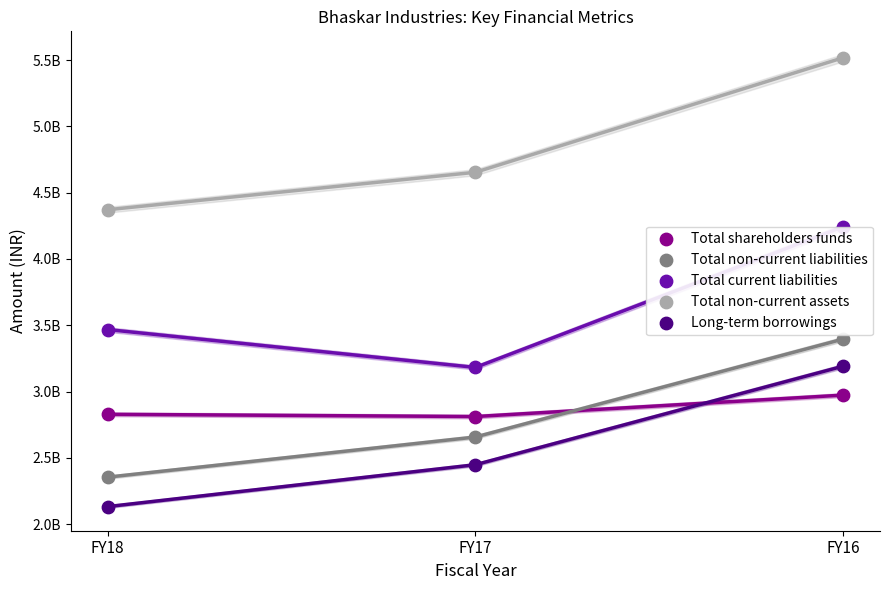

Which series reaches the maximum Y coordinate?

Total non-current assets